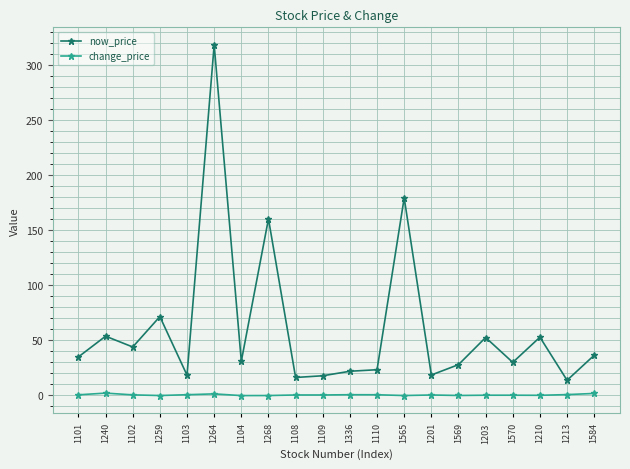

Which series has the widest spread of values?

now_price